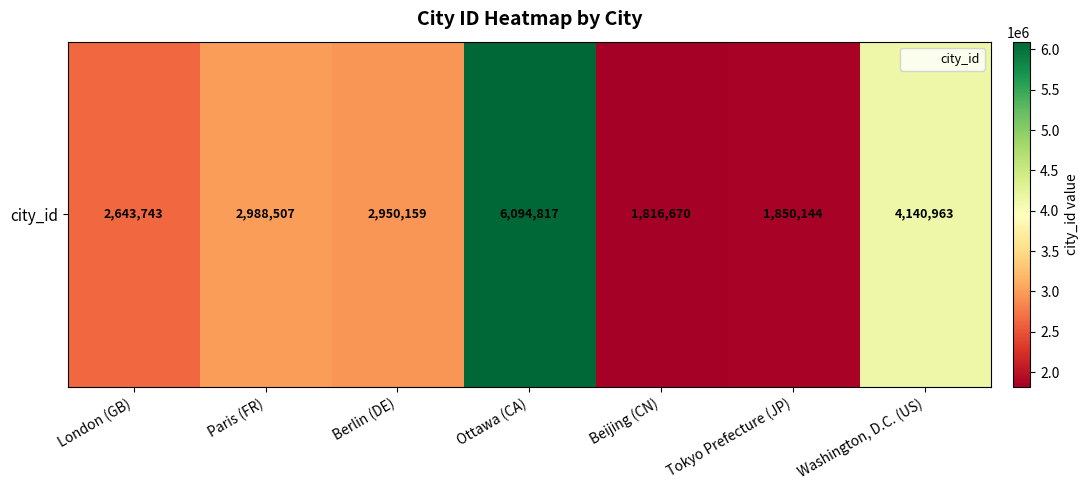

Reading left to right, transcribe all the data shown in this chart.

London (GB)=2643743	Paris (FR)=2988507	Berlin (DE)=2950159	Ottawa (CA)=6094817	Beijing (CN)=1816670	Tokyo Prefecture (JP)=1850144	Washington, D.C. (US)=4140963